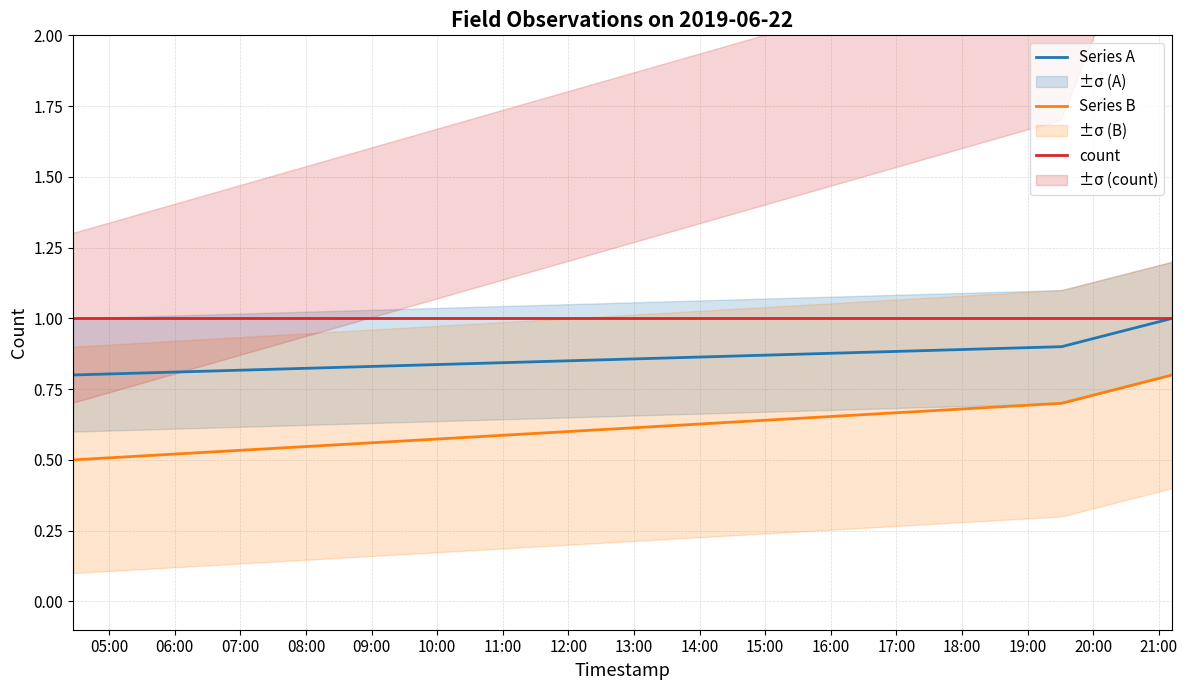

What is the highest value of the Series B series?

0.8